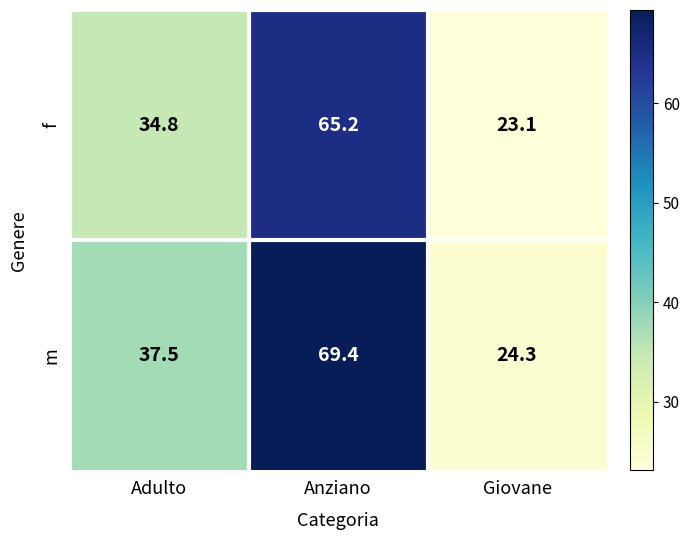

What is the difference between the highest and lowest values at Anziano?

4.2